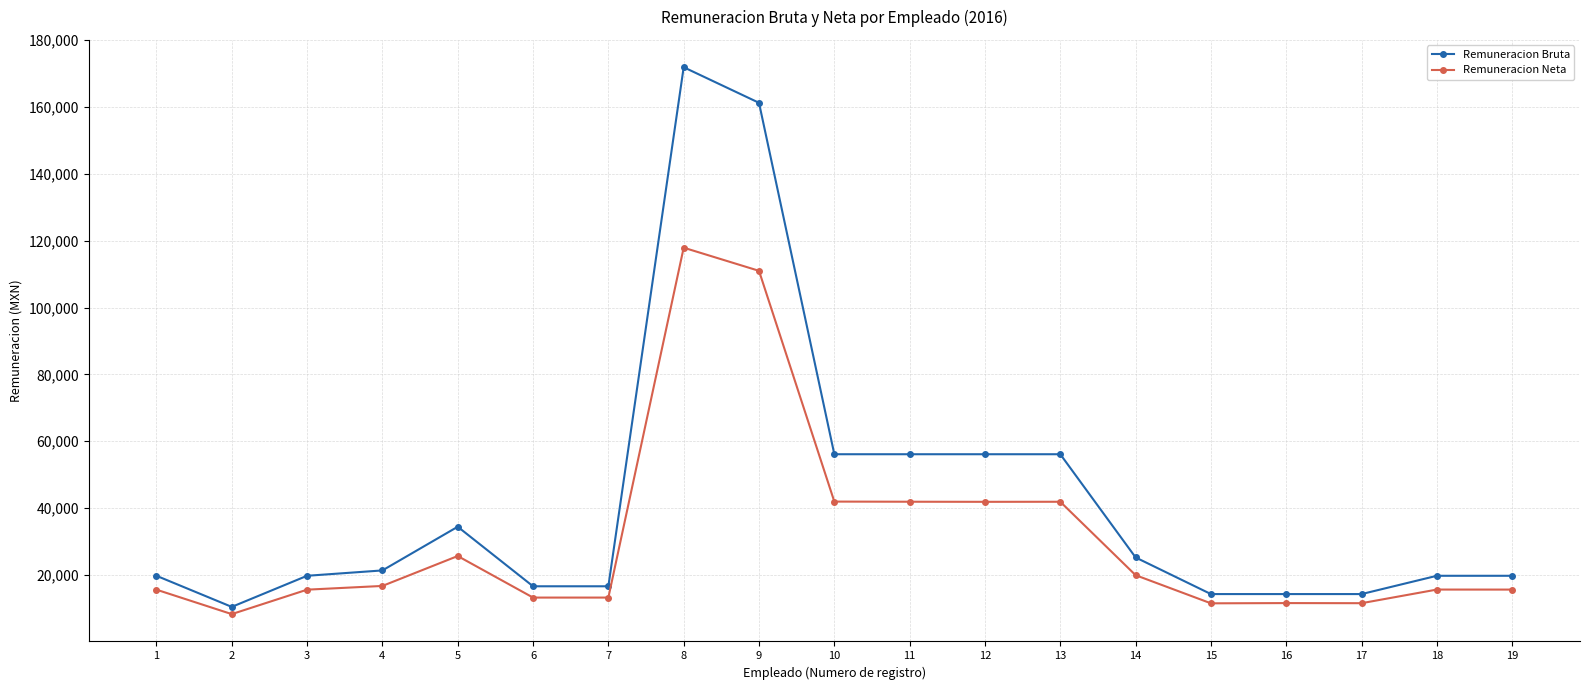

Rank the series at 17 from highest to lowest value.

Remuneracion Bruta, Remuneracion Neta